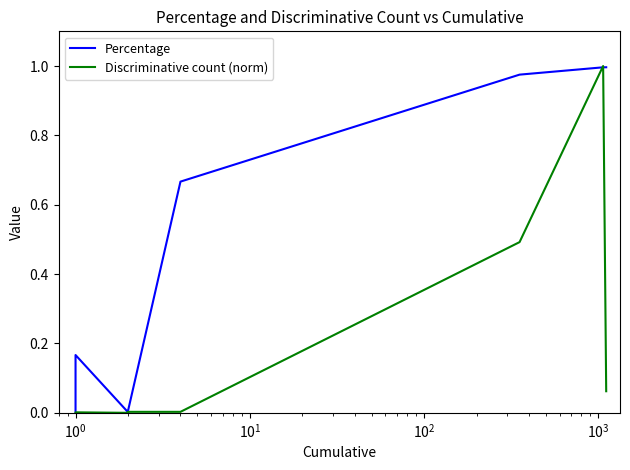

Count the number of categories in the chart.

28